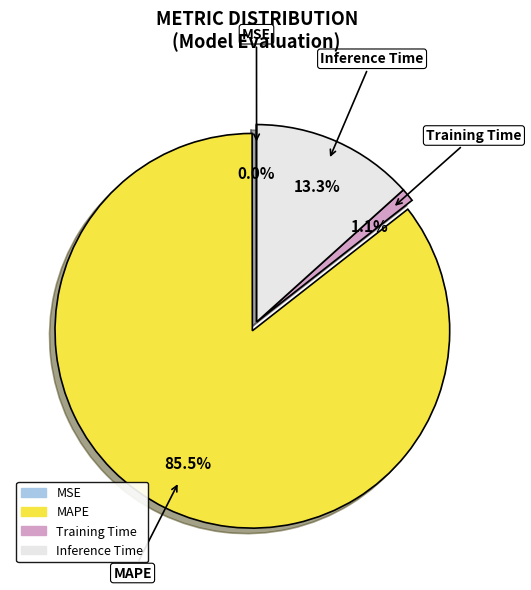

The Training Time slice represents 1% of the pie. True or false?

True